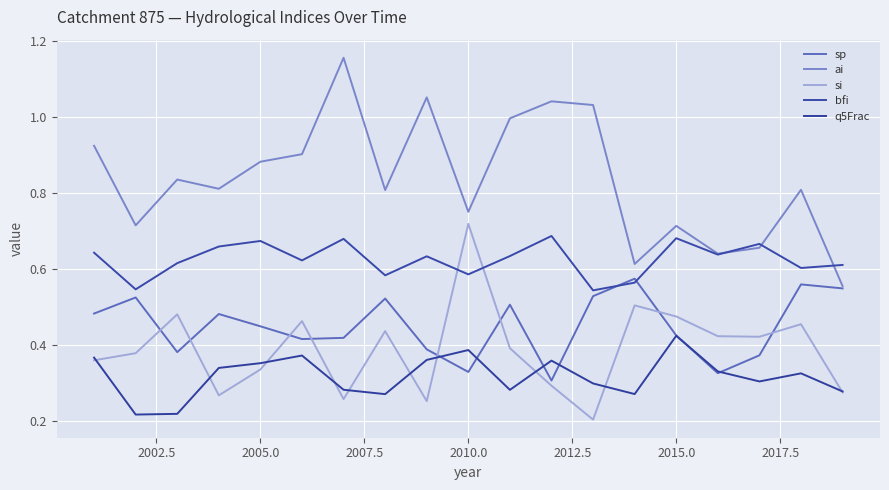

Is this an area chart (filled region under the line)?

No